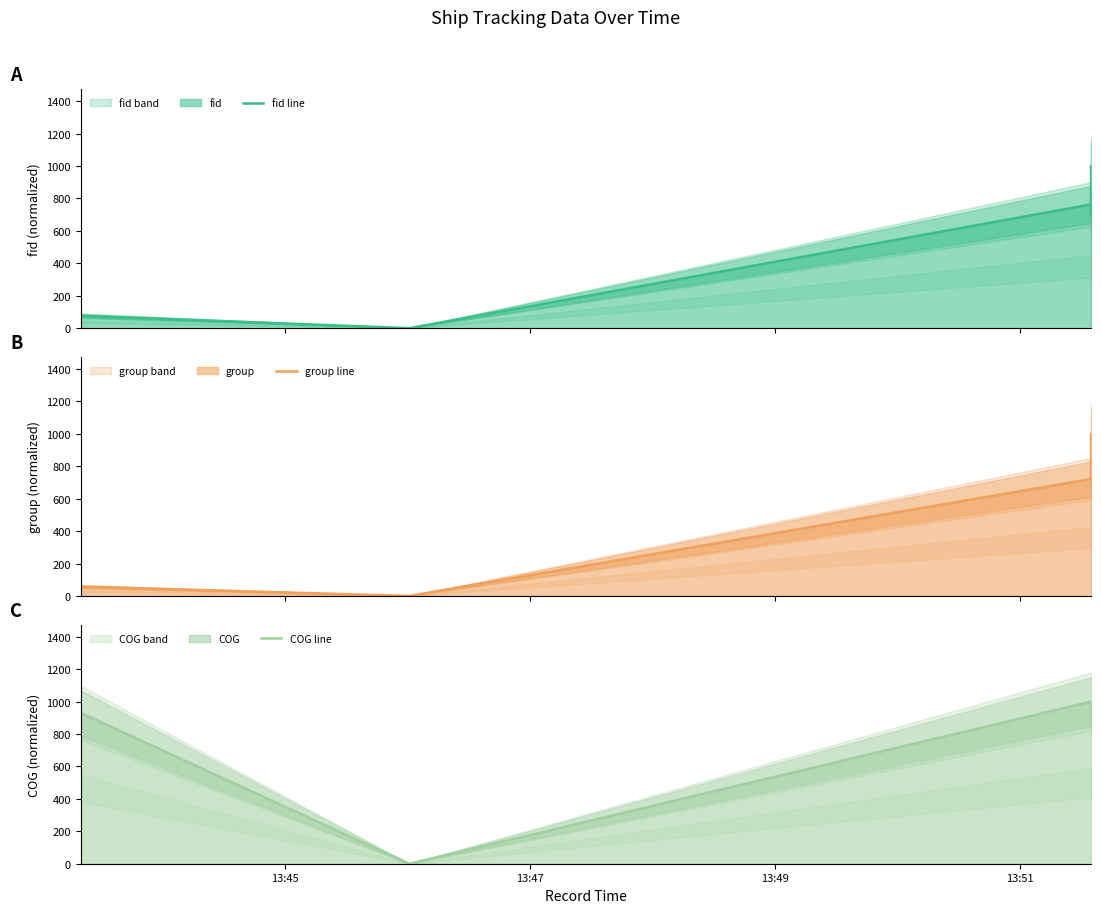

What is the sum of all group line values?

2523.4